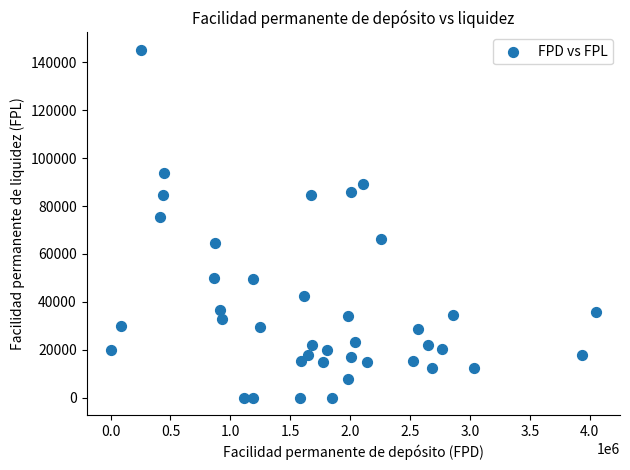

What is the range of Y values (max minus min)?

145164